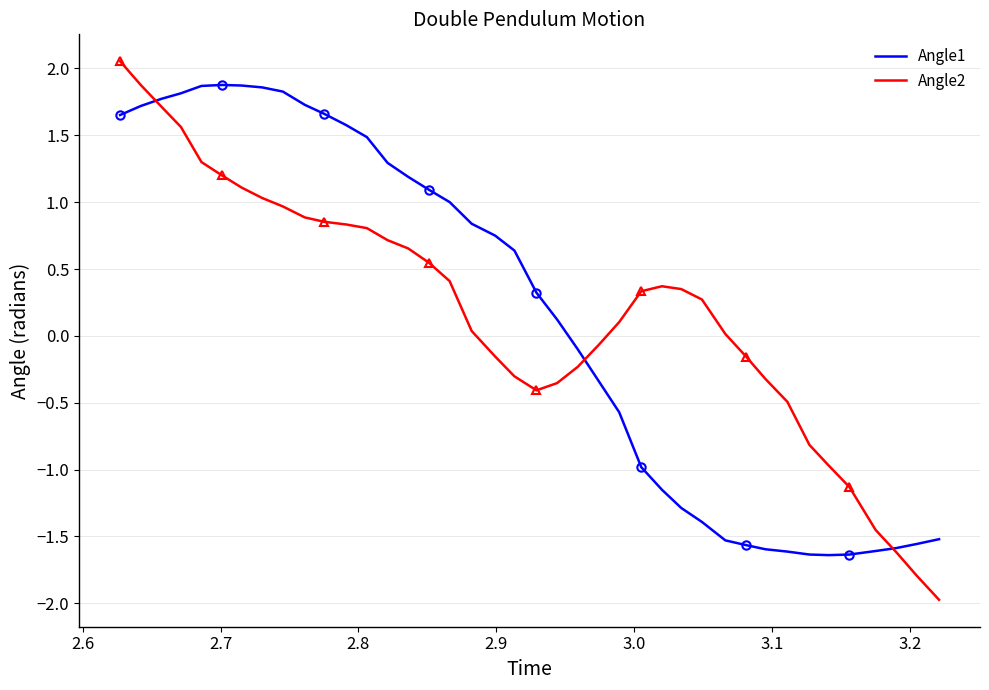

What is the highest value of the Angle1 series?

1.9